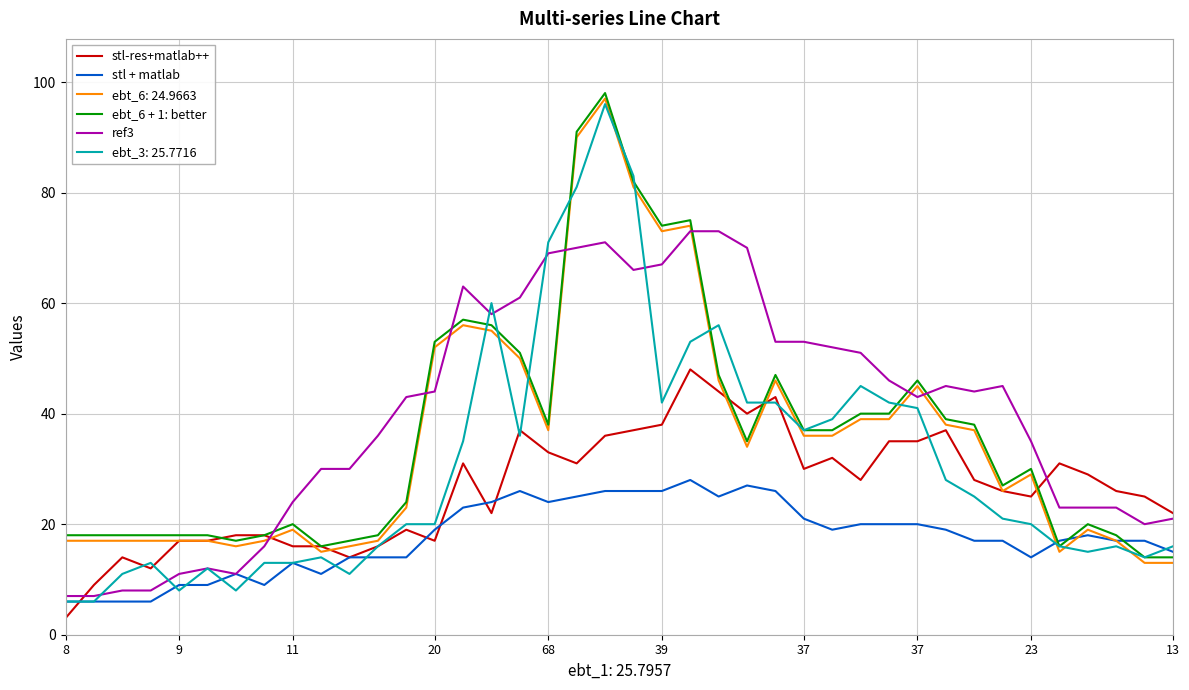

After their last crossing, which series has the higher values: ref3 or ebt_6 + 1: better?

ref3